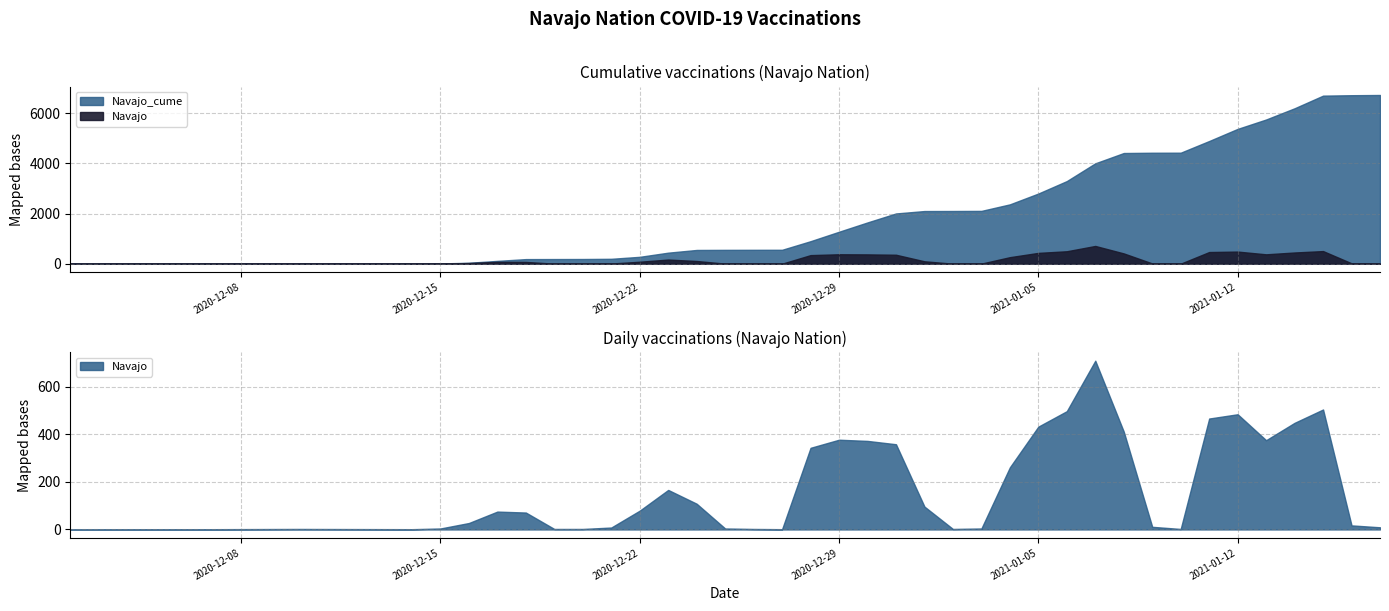

True or false: Navajo and Navajo_cume intersect in this chart.

False